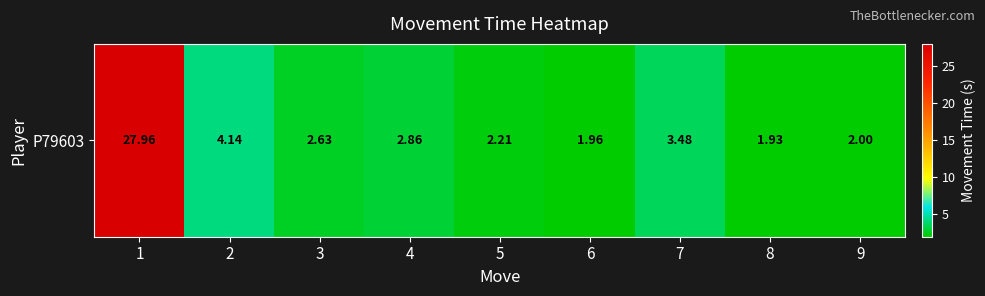

Approximately how many times larger is the value at 6 compared to 1?

0.1